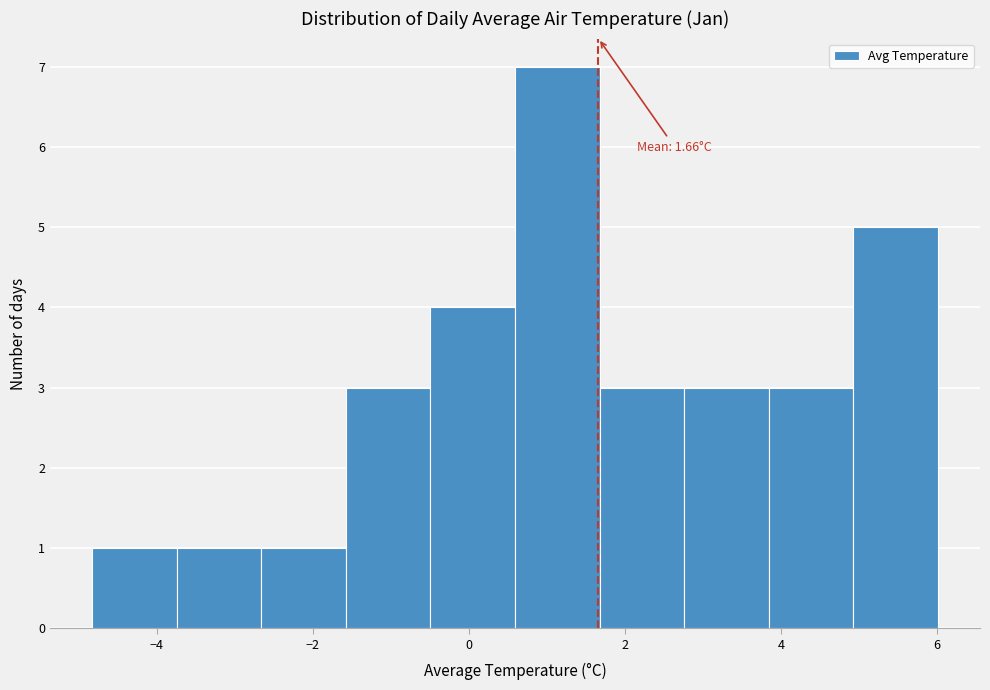

Which range on the x-axis has the tallest bar?

0.6 to 1.6